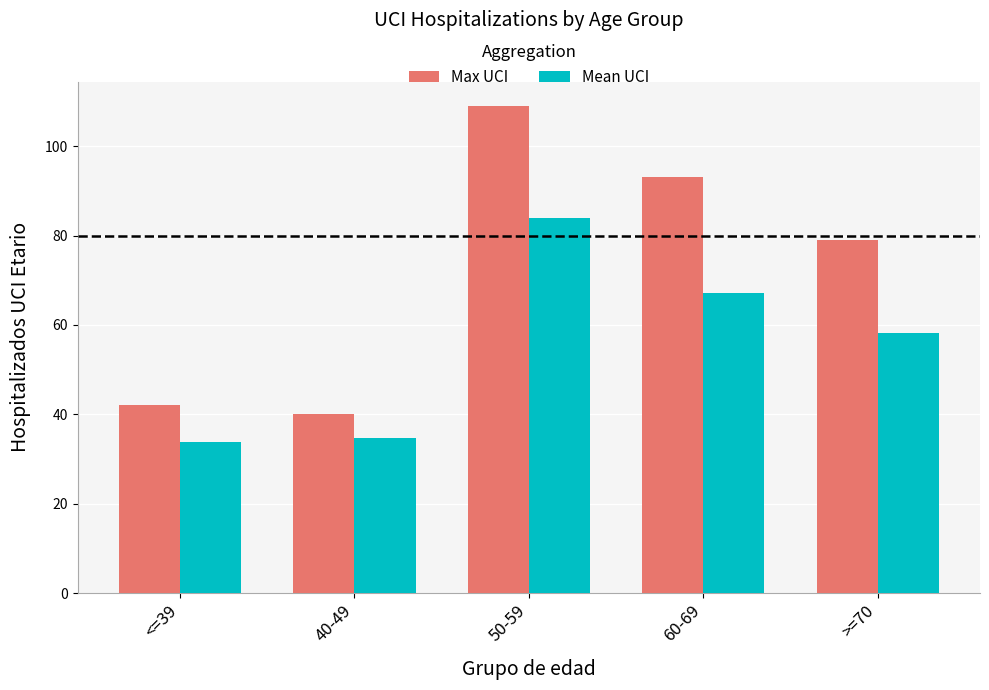

What is the label of the 4th bar from the right?

40-49